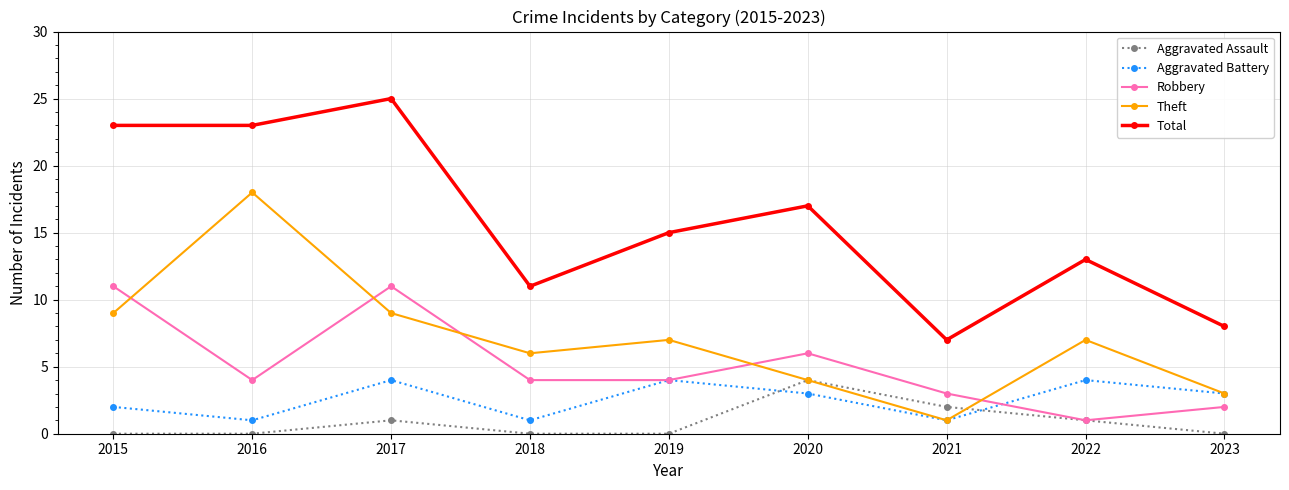

Is it true that Aggravated Assault equals 2 at 2021?

True